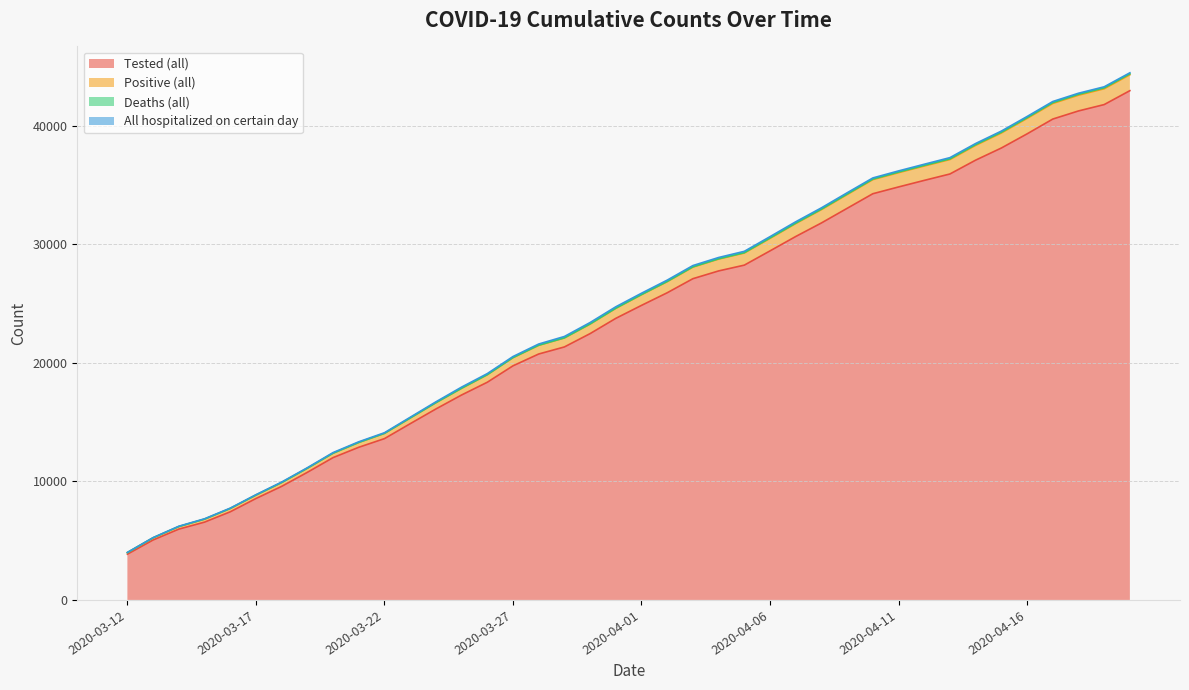

What is the maximum value for Tested (all)?

42976